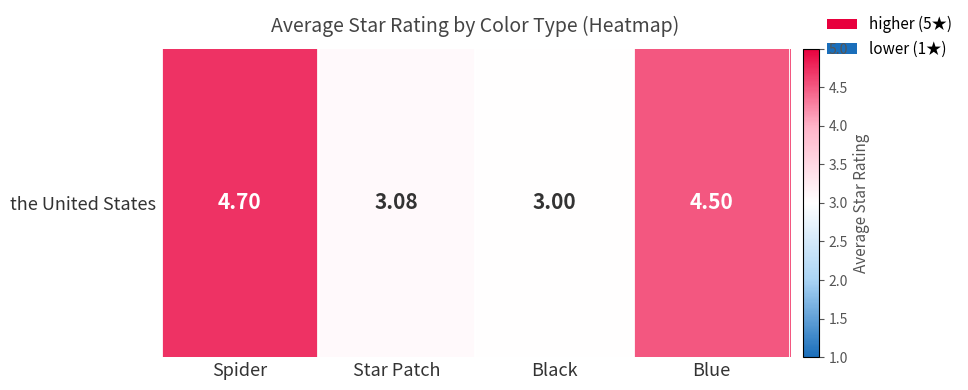

How many values are below 4?

2